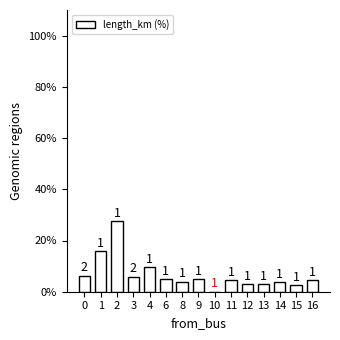

What is the difference between the values at 4 and 11?

5.0